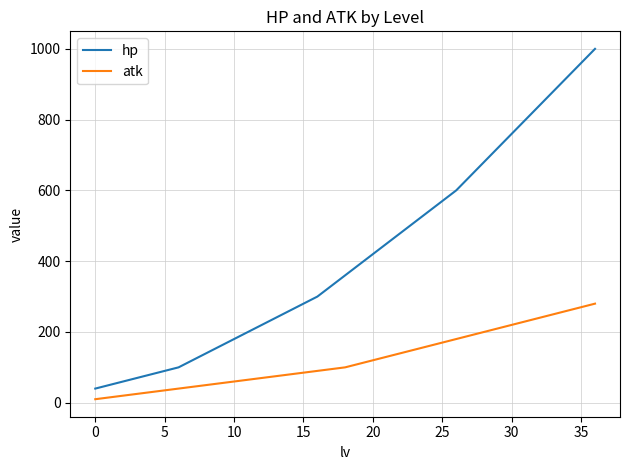

What is the minimum value for hp?

40